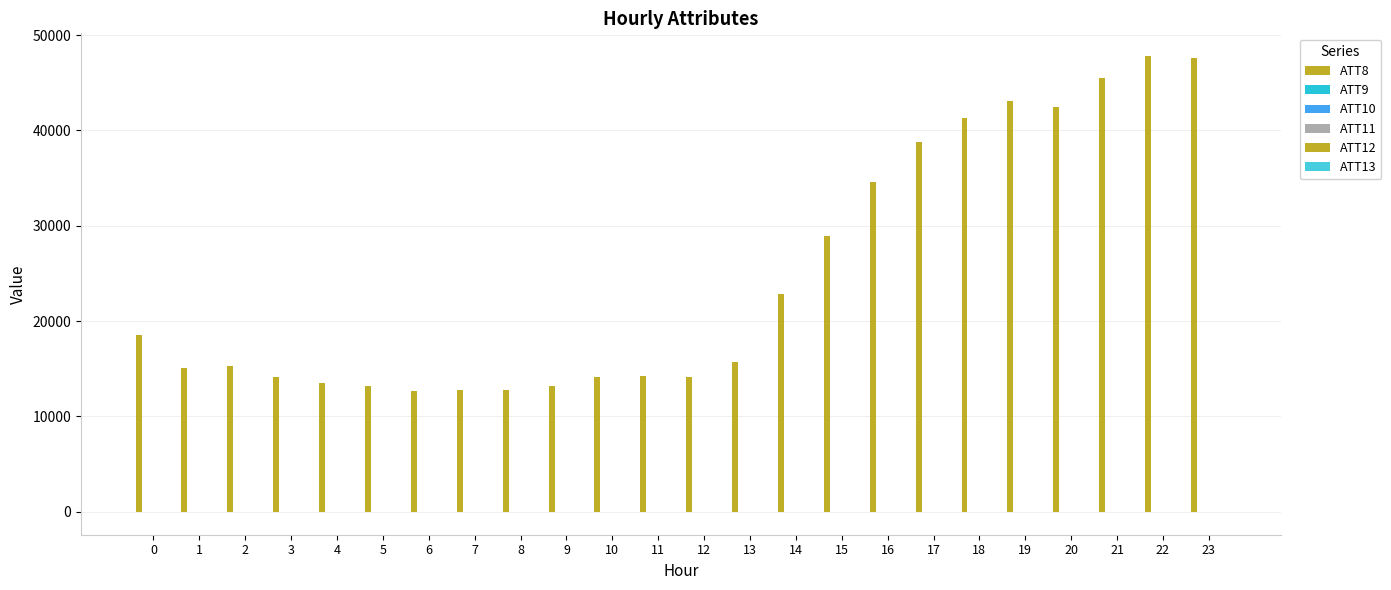

What is the minimum value for ATT9?

-10.0